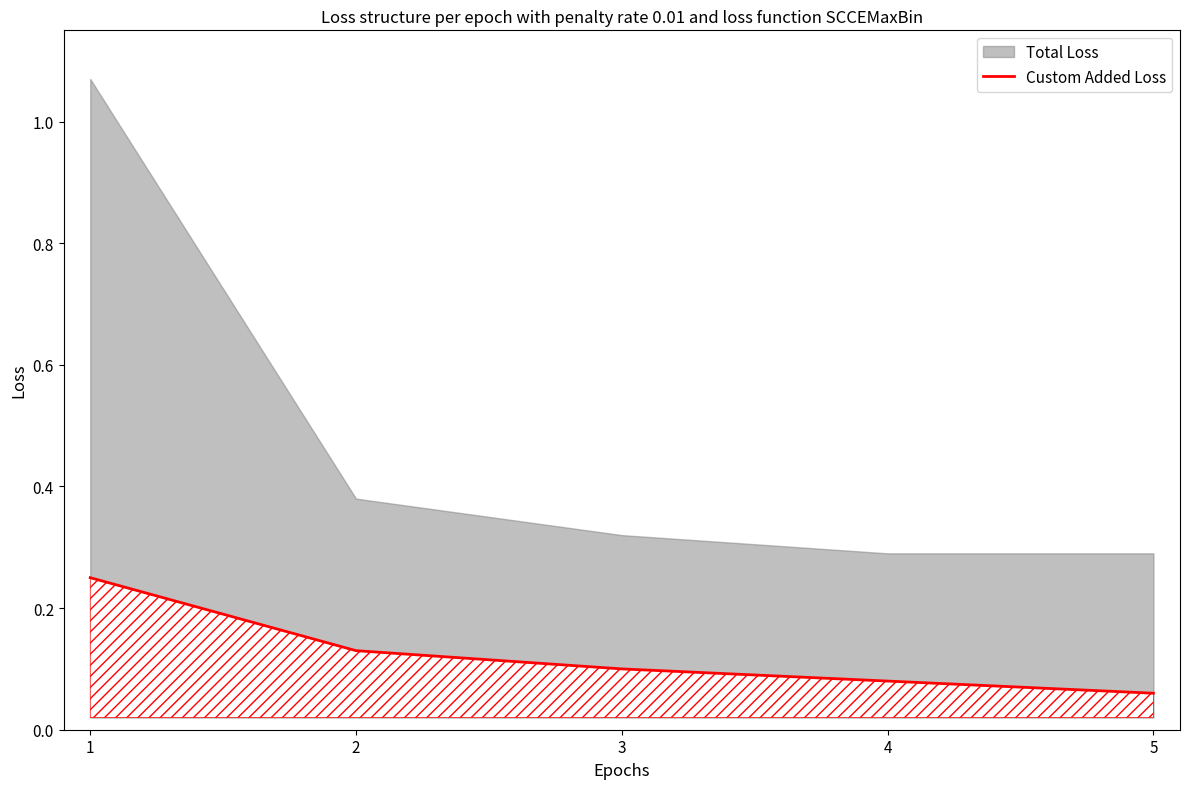

Rank the categories by value from lowest to highest.

5, 4, 3, 2, 1